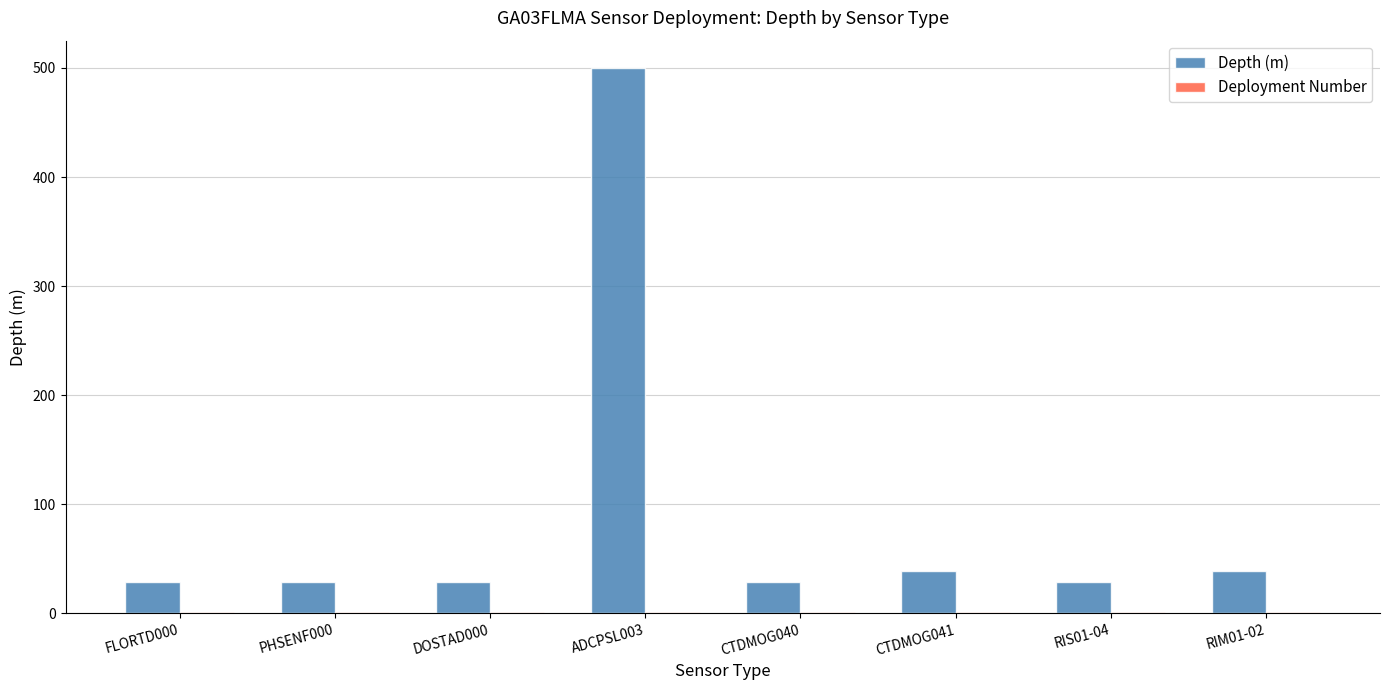

At which category is the sum across all series the highest?

ADCPSL003